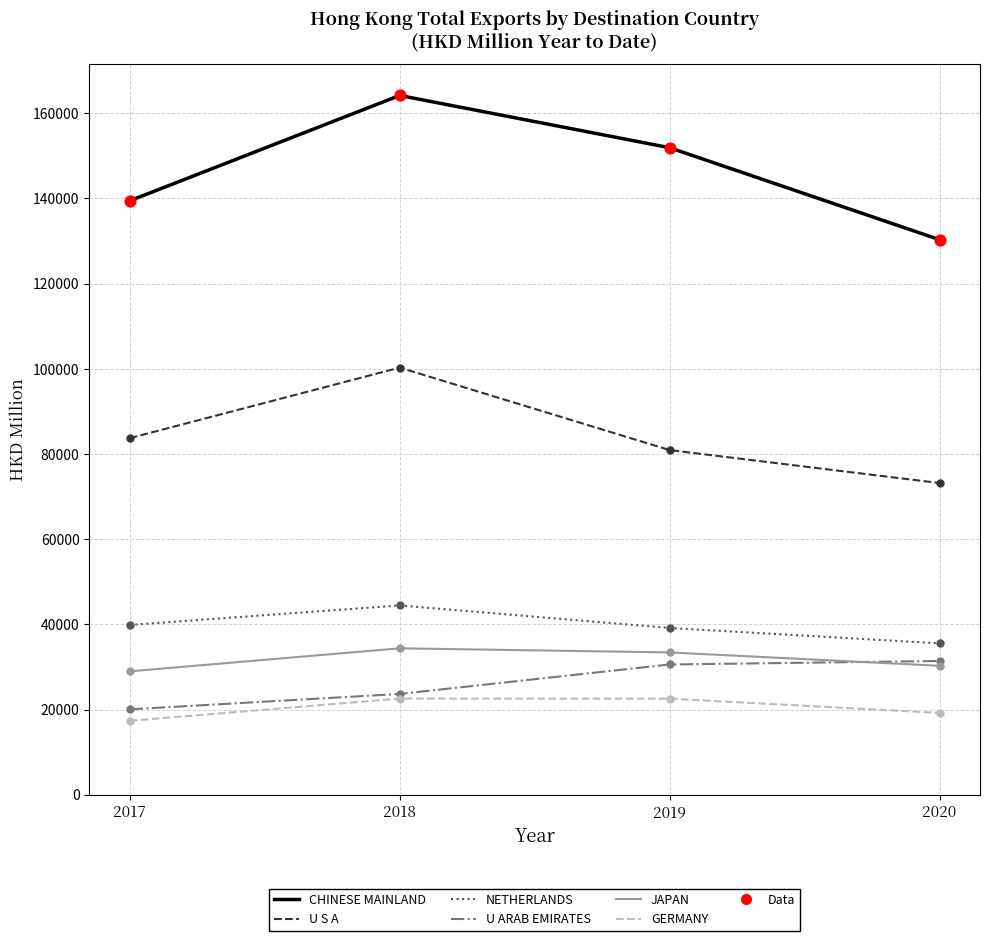

At which category is the sum across all series the highest?

2018